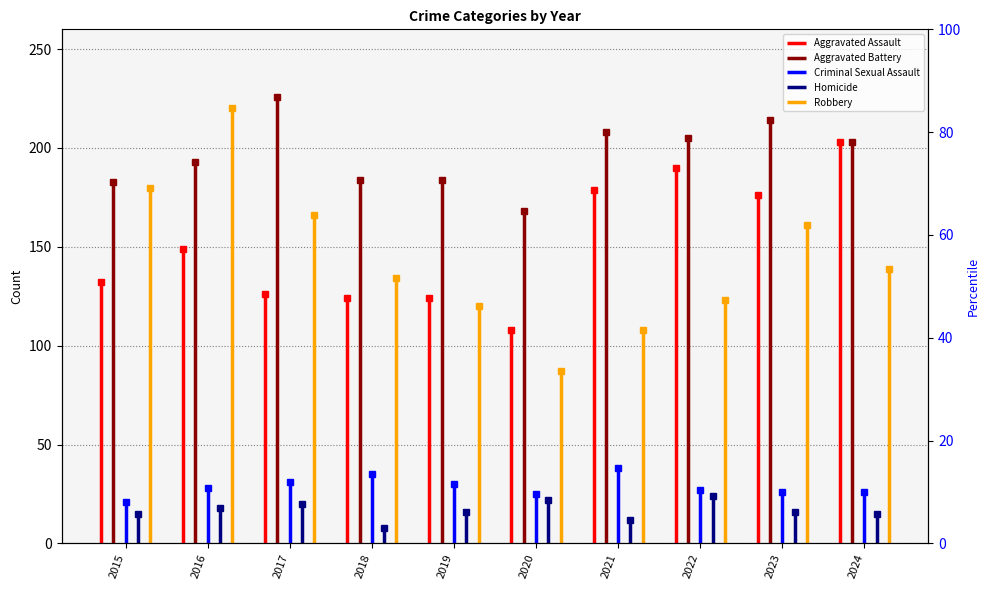

Rank the series by their maximum value, from highest to lowest.

Aggravated Battery, Robbery, Aggravated Assault, Criminal Sexual Assault, Homicide